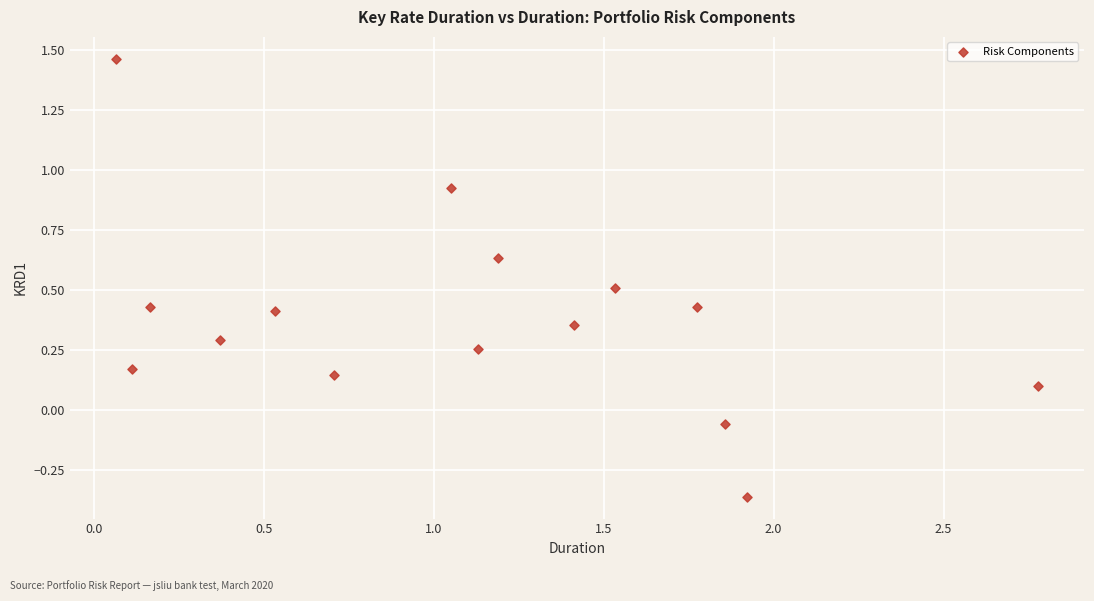

What is the range of X values (max minus min)?

2.7